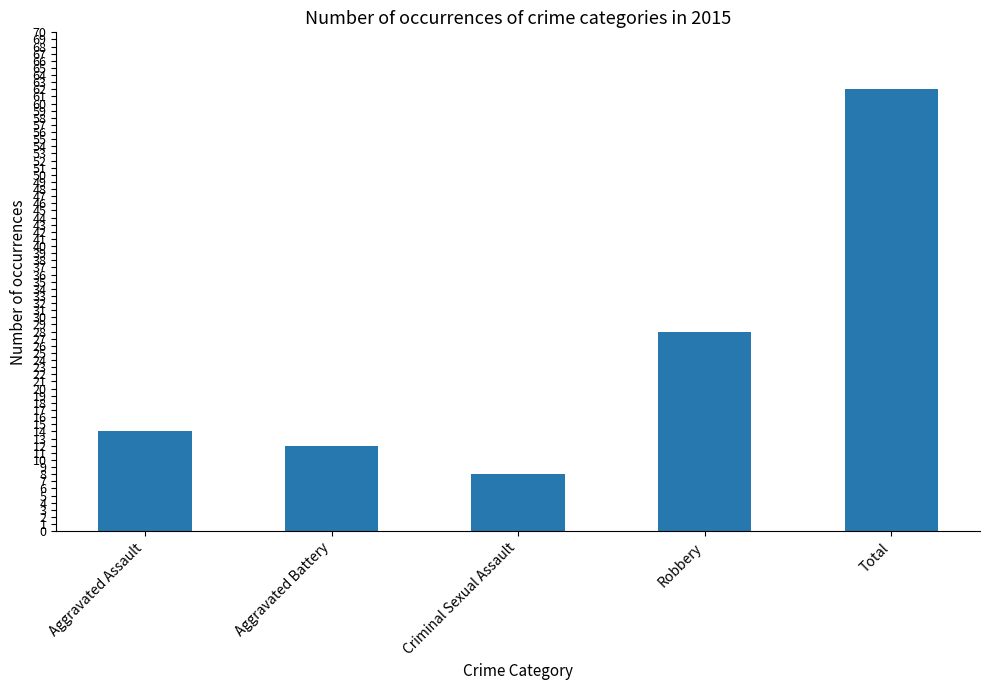

What value does the data have at Aggravated Battery, to the nearest 5?

10